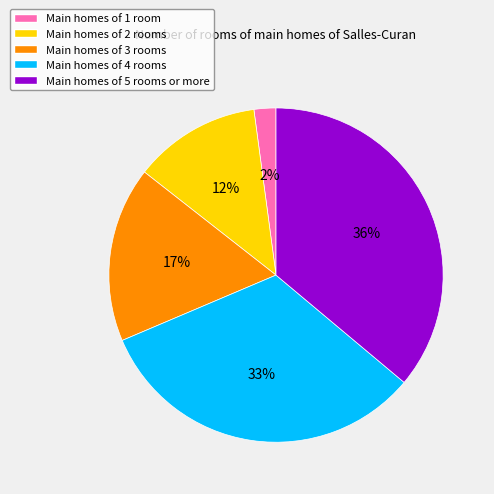

To the nearest percent, what is the average slice percentage?

20%